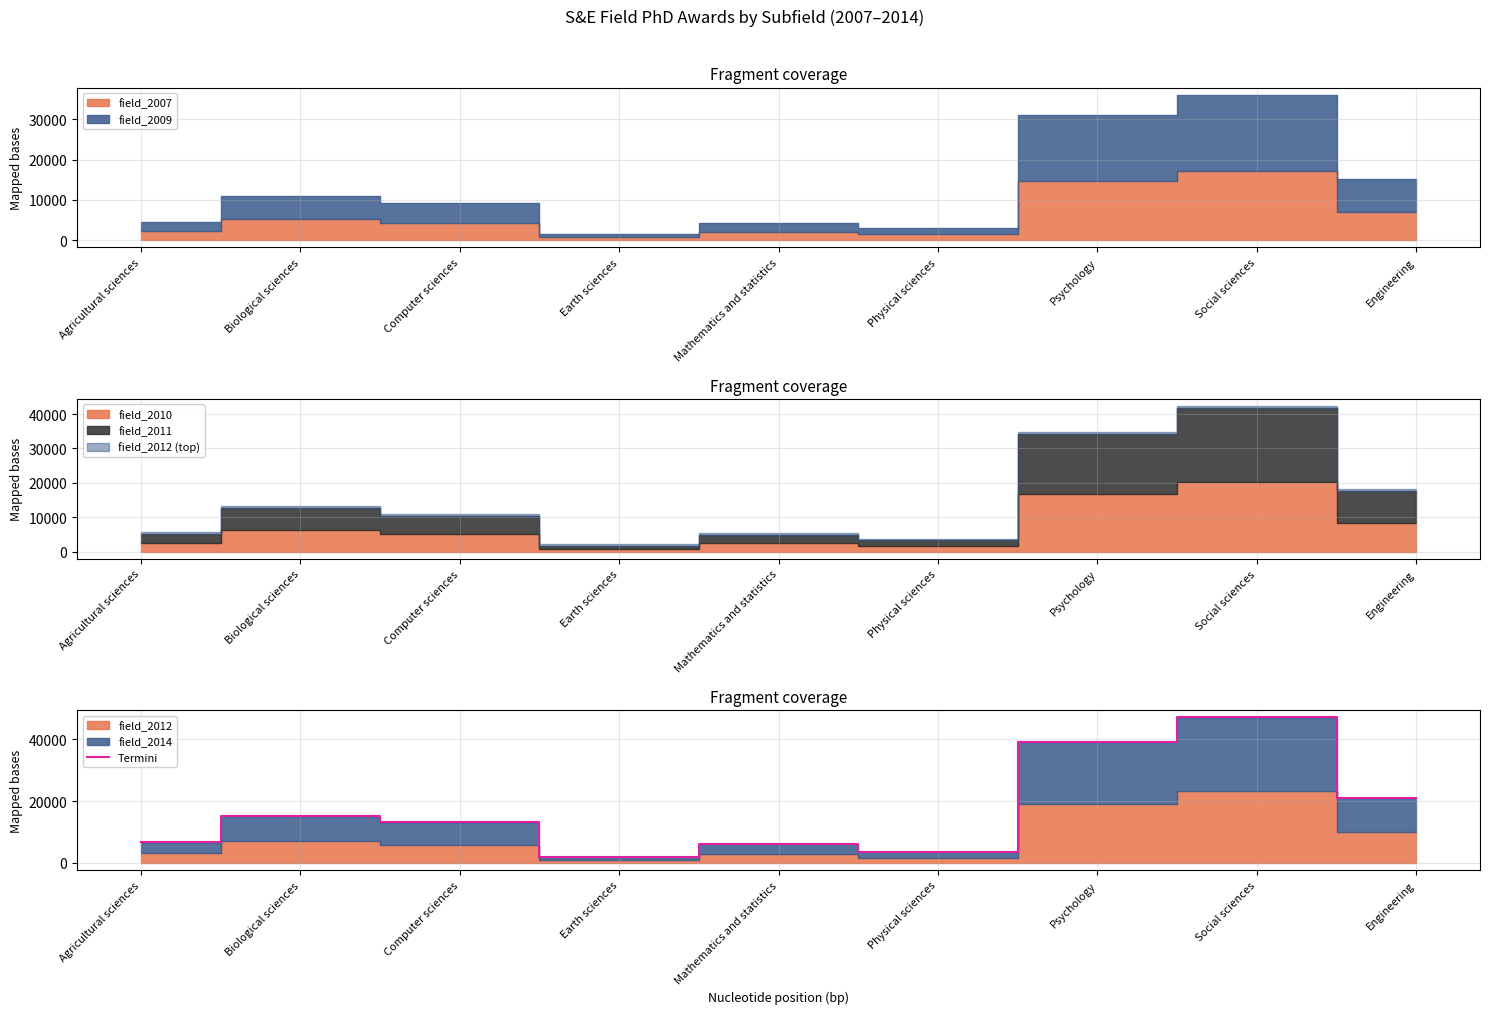

How many data points are above 13131?

4